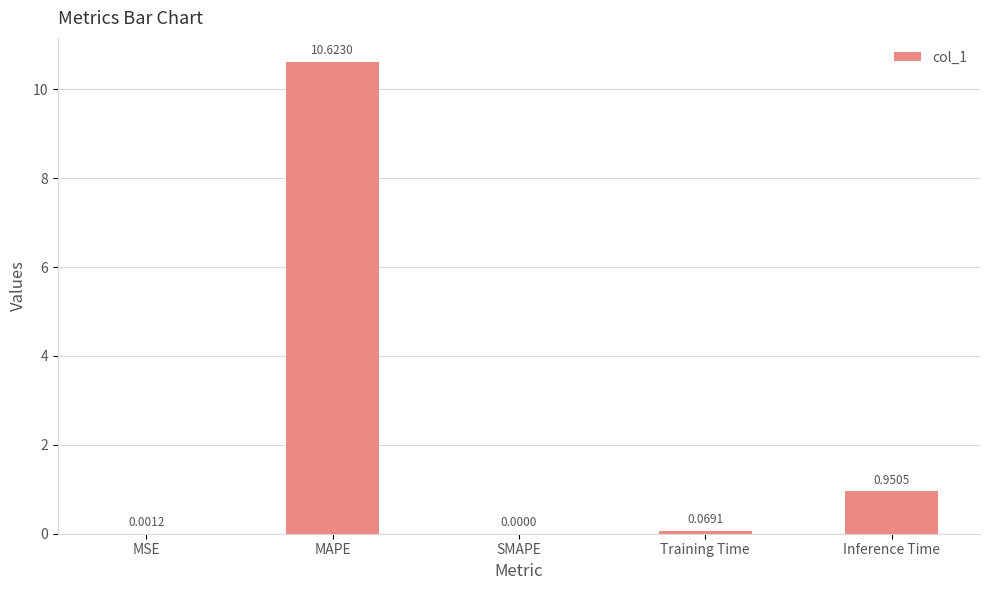

What is the change in value from Training Time to Inference Time?

+0.9